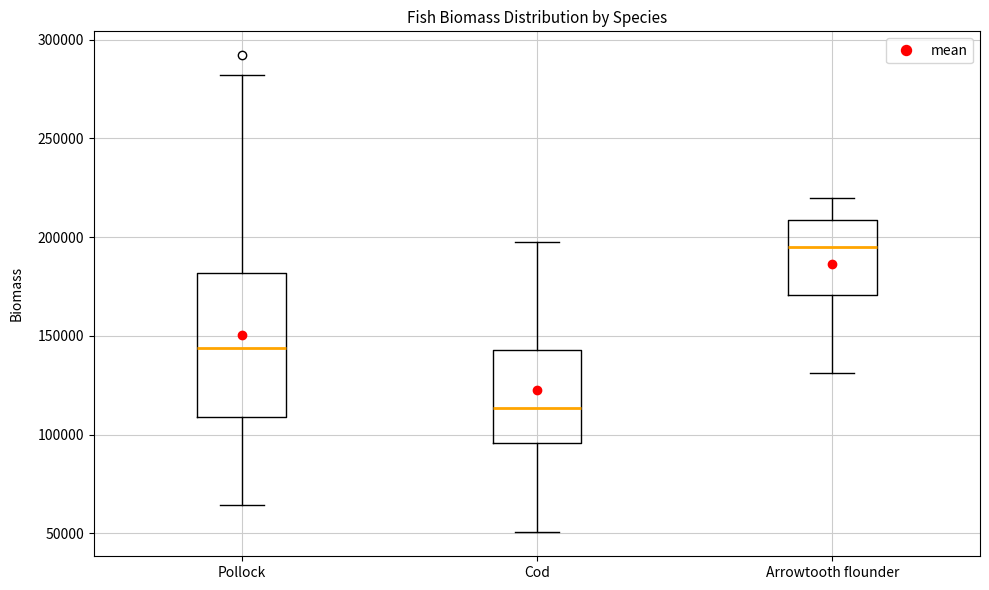

Which box's median line is the highest?

Arrowtooth flounder